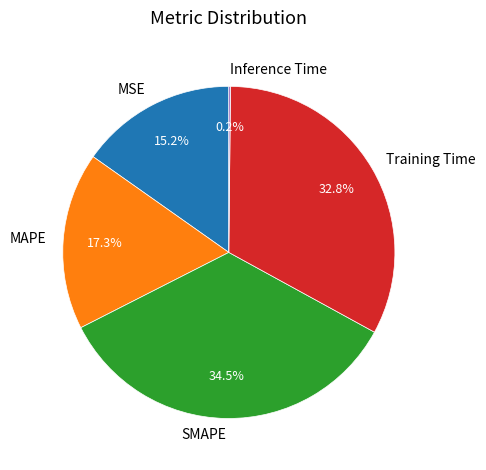

The SMAPE slice represents 35% of the pie. True or false?

True